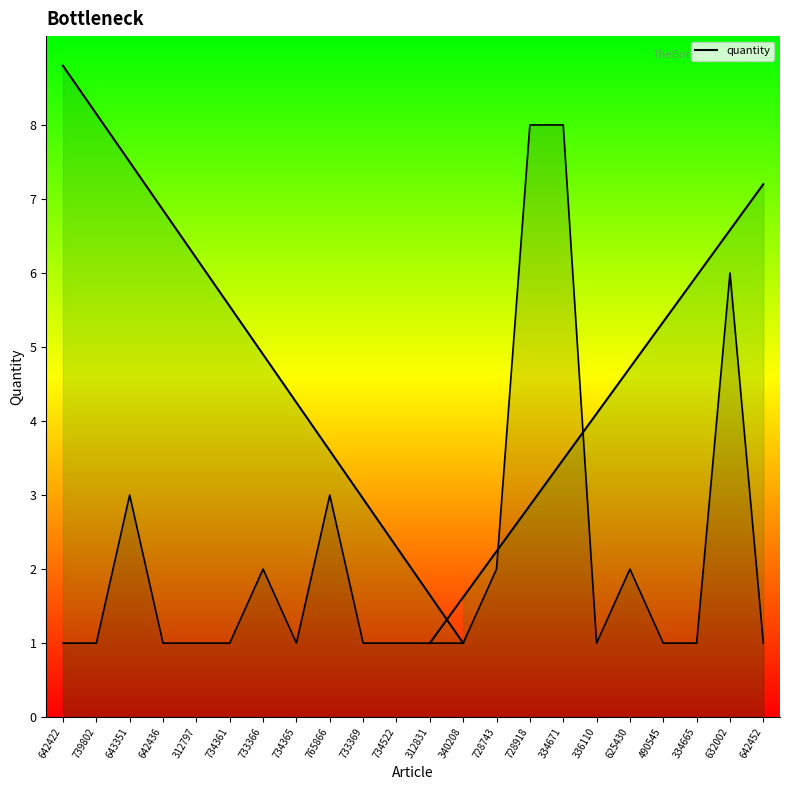

What is the approximate value at 312831?

1